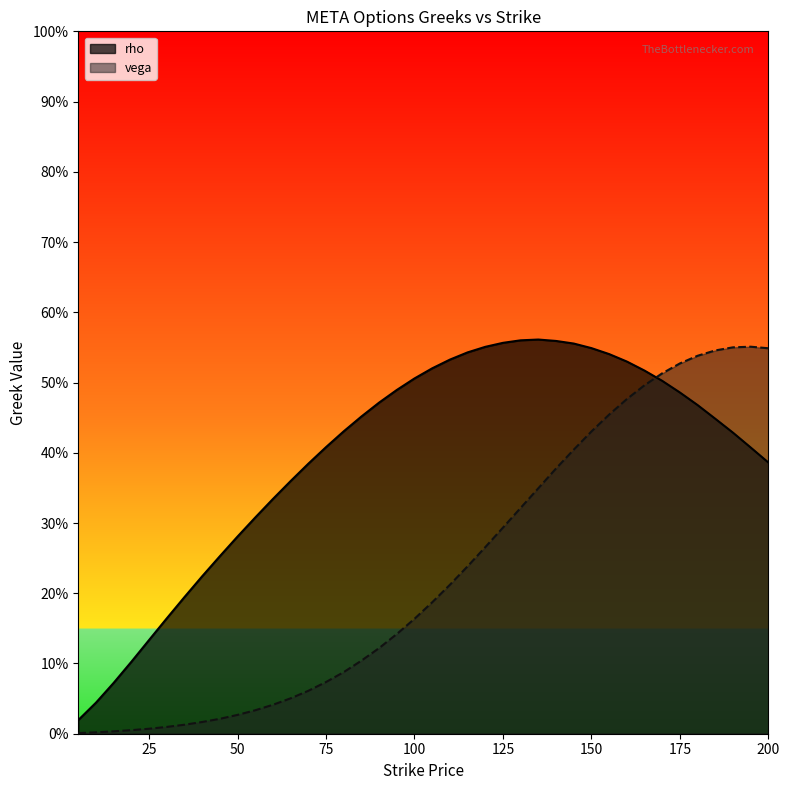

Reading left to right, transcribe all the data shown in this chart.

rho: 0.0	0.0	0.1	0.1	0.1	0.2	0.2	0.2	0.3	0.3	0.3	0.3	0.4	0.4	0.4	0.4	0.5	0.5	0.5	0.5	0.5	0.5	0.5	0.6	0.6	0.6	0.6	0.6	0.6	0.5	0.5	0.5	0.5	0.5	0.5	0.5	0.4	0.4	0.4	0.4
vega: 0.0	0.0	0.0	0.0	0.0	0.0	0.0	0.0	0.0	0.0	0.0	0.0	0.1	0.1	0.1	0.1	0.1	0.1	0.1	0.2	0.2	0.2	0.2	0.3	0.3	0.3	0.3	0.4	0.4	0.4	0.5	0.5	0.5	0.5	0.5	0.5	0.5	0.6	0.6	0.5